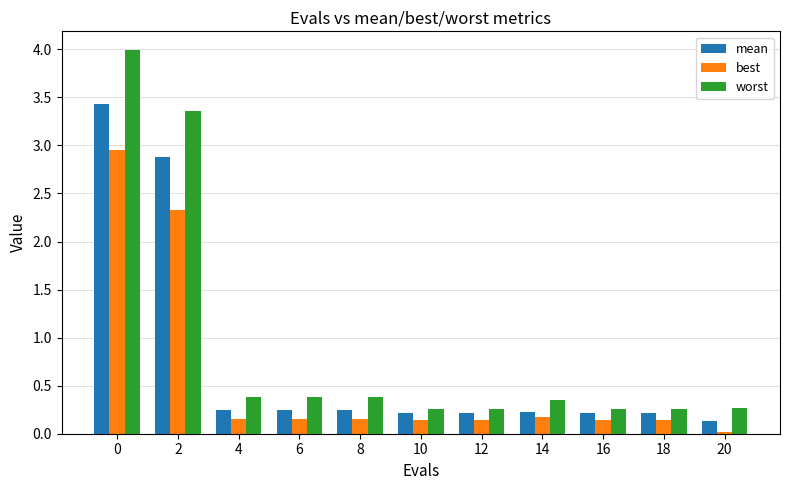

Does the chart contain stacked bars?

No